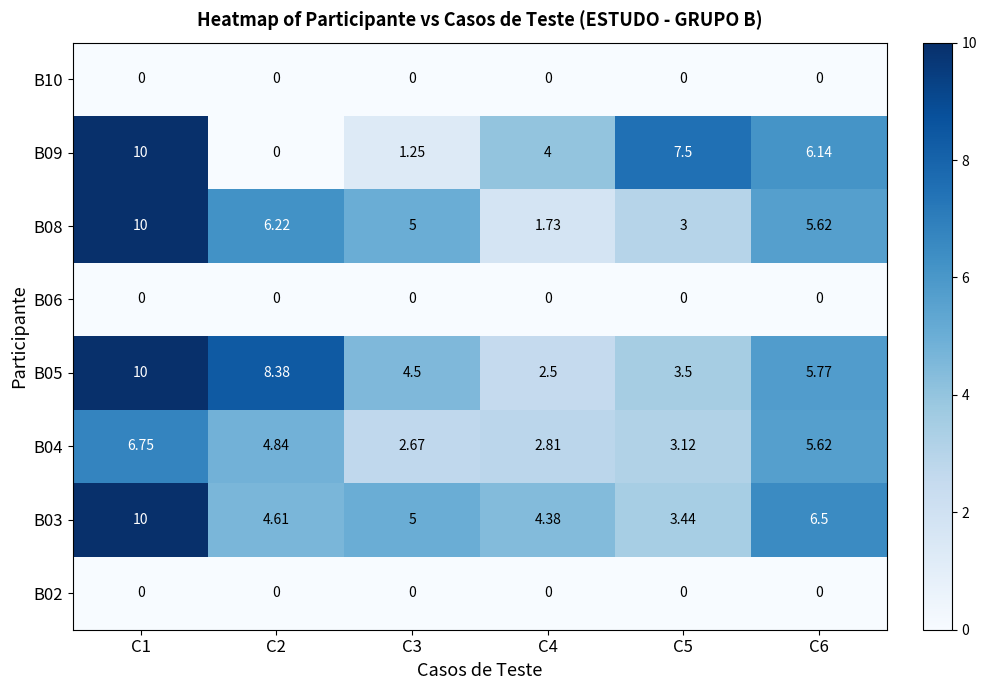

Which series has the largest range (max minus min)?

B09